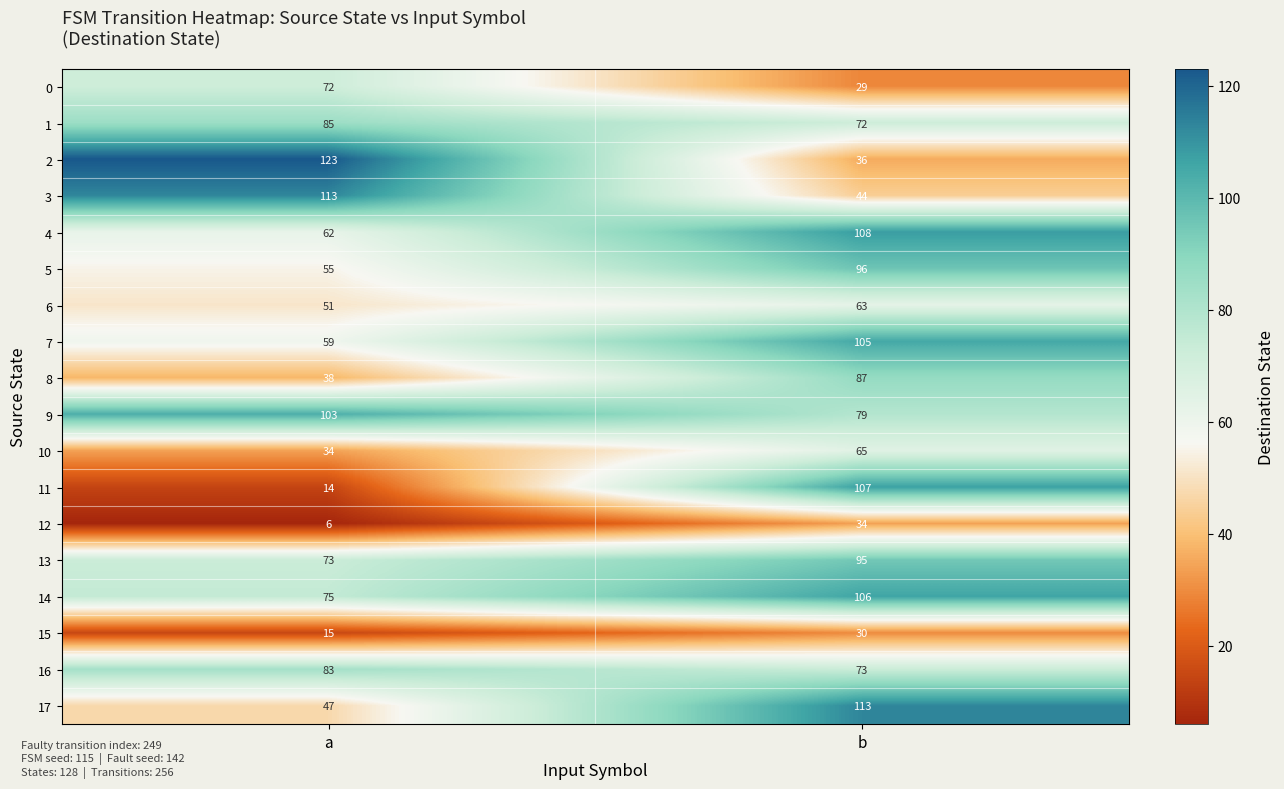

The 15 series shows 30 at b. True or false?

True